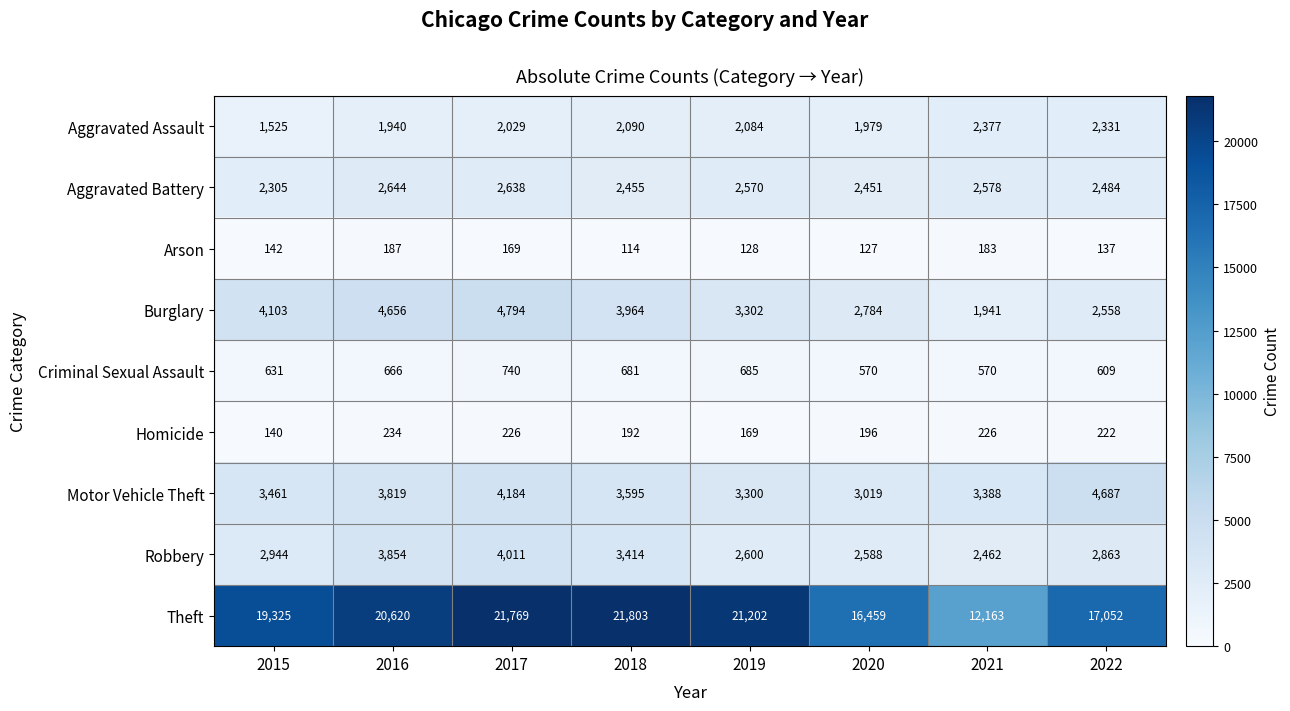

At which category is the sum across all series the highest?

2017